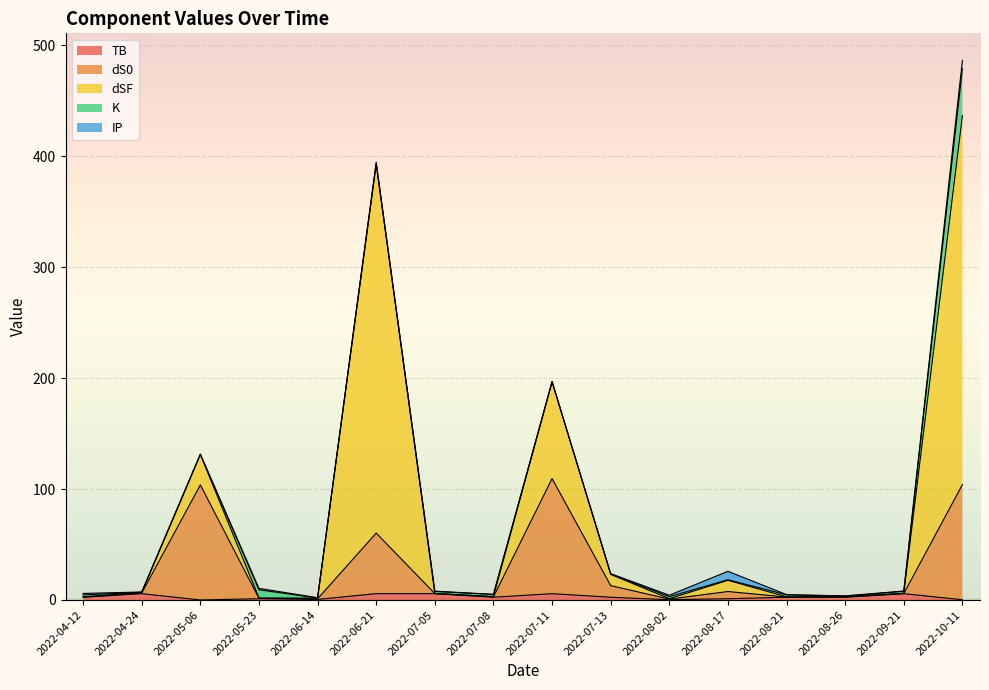

What is the total value across all series at 2022-04-24?

7.2